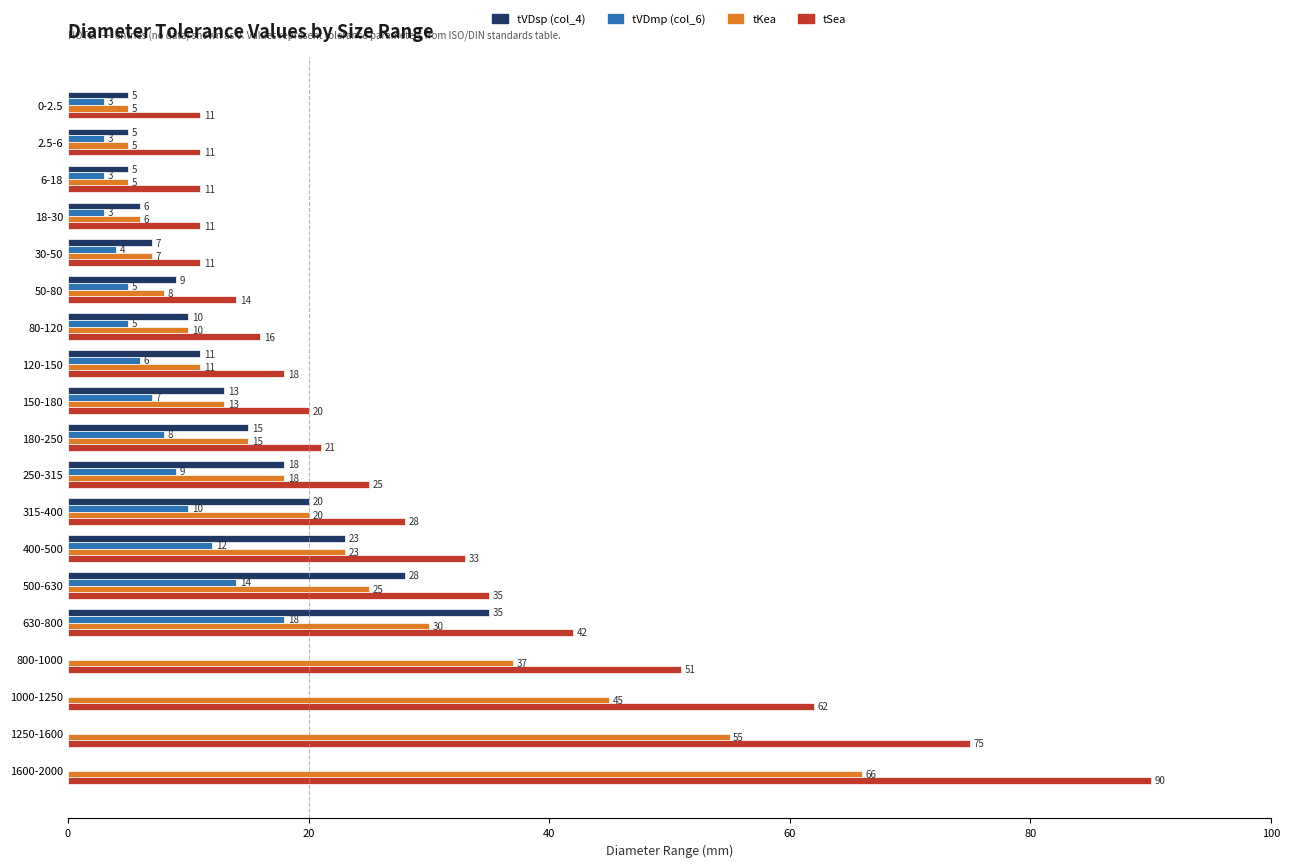

What is the greatest value displayed?

90